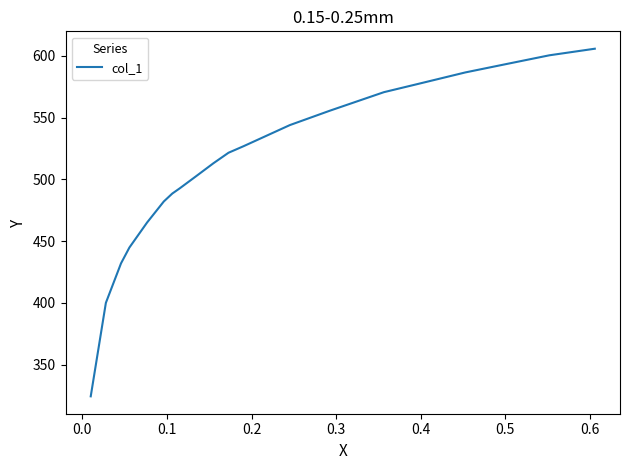

What is the minimum value shown in the chart?

324.3